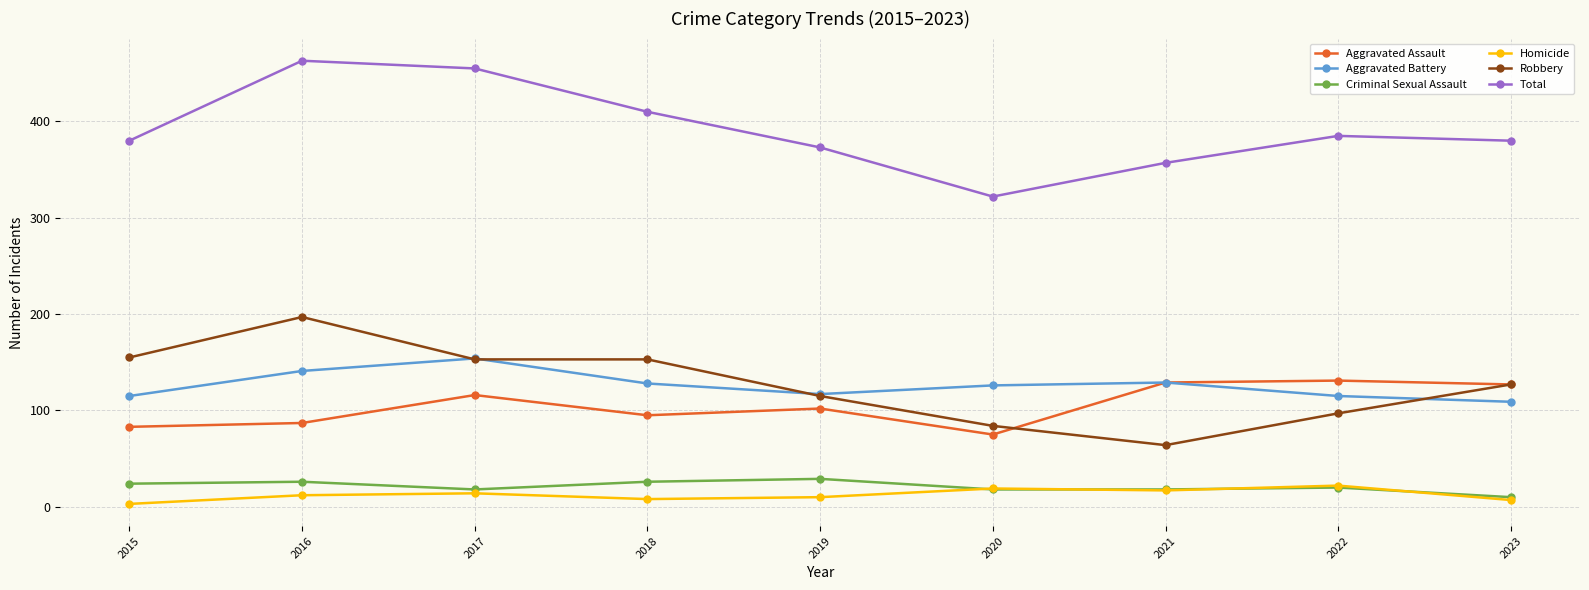

The Homicide series shows 10 at 2019. True or false?

True